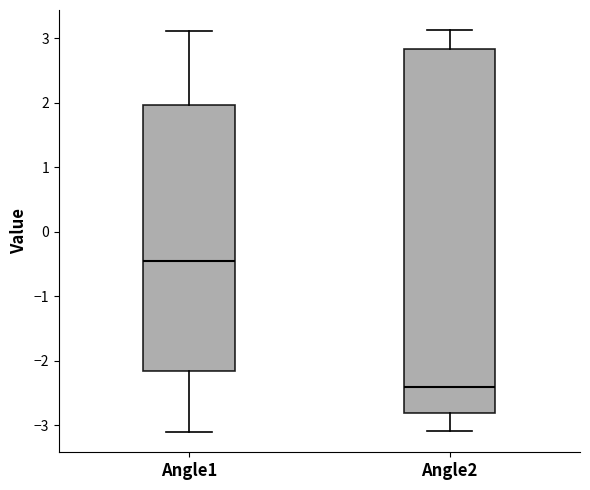

Comparing the boxes themselves (not the whiskers), which one is the tallest?

Angle2